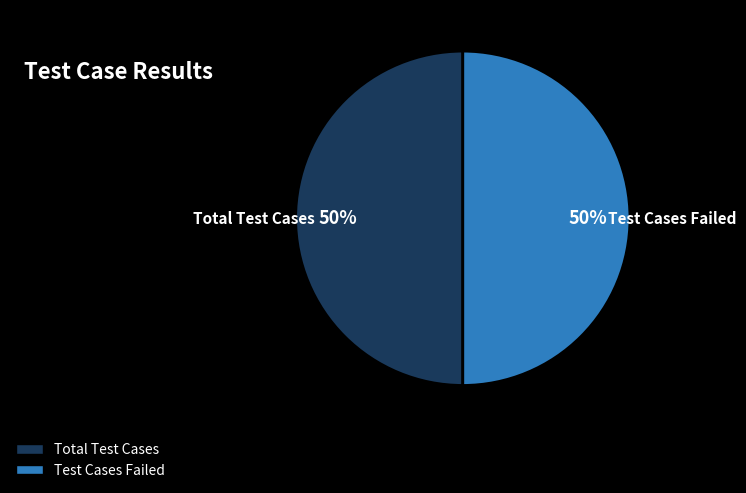

To the nearest percent, what is the average slice percentage?

50%